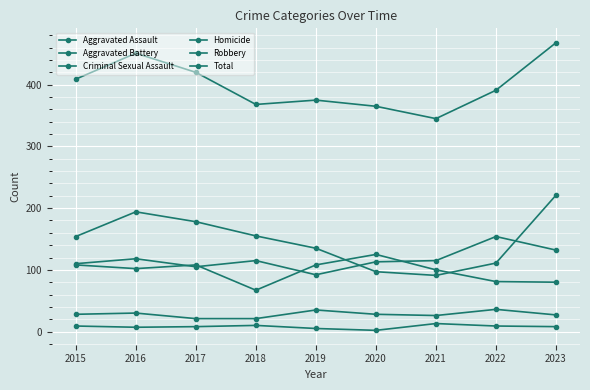

Which series has the largest total across all categories?

Total